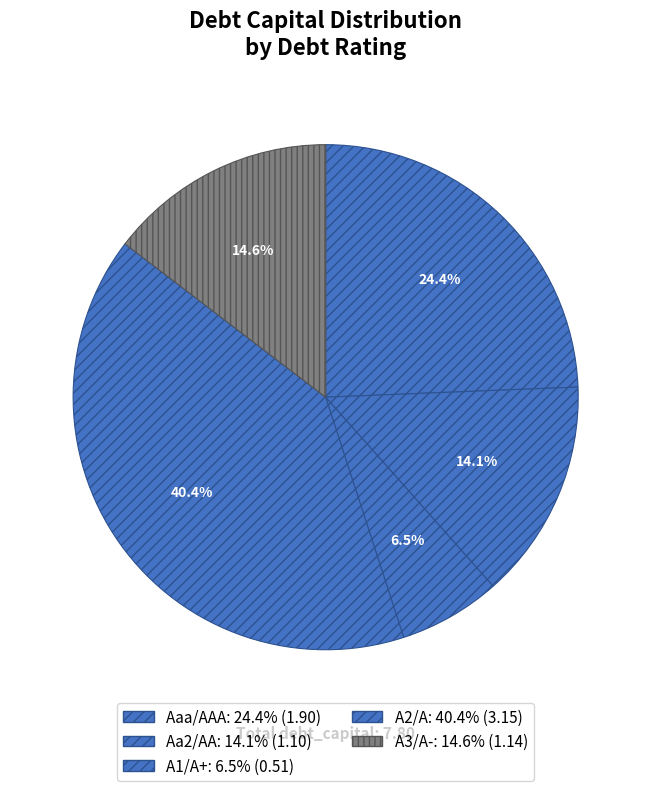

How many segments does this pie chart have?

5